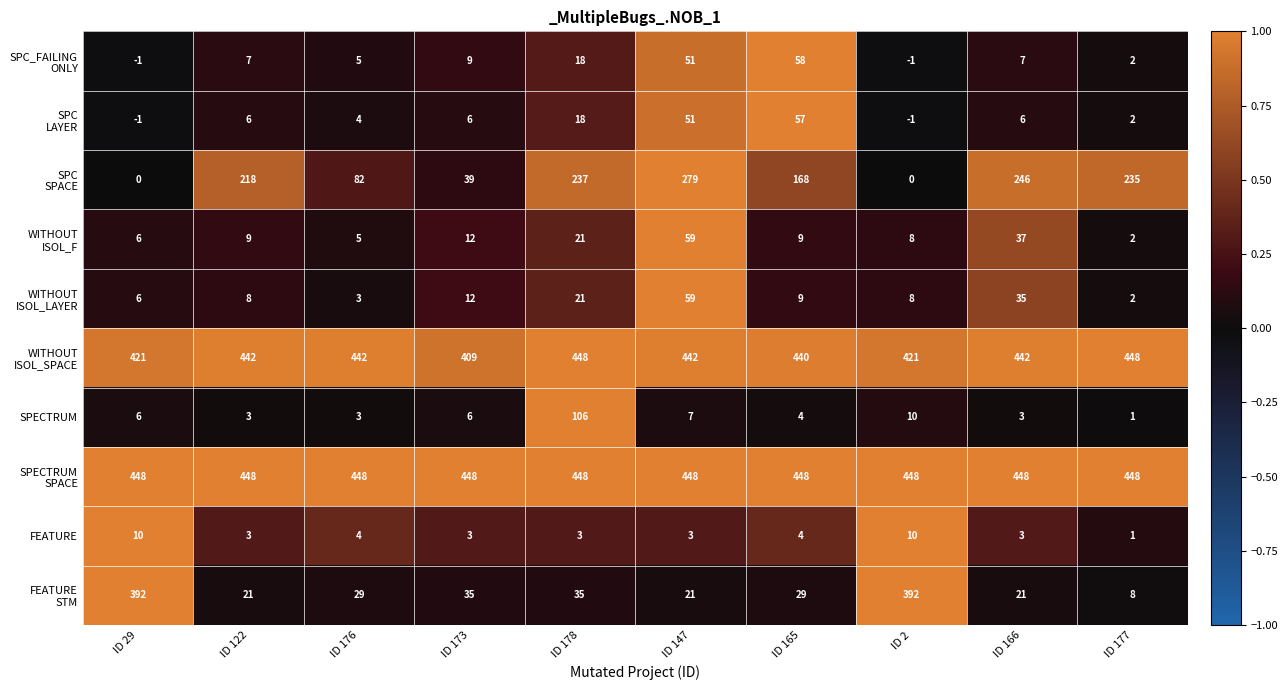

What is the greatest value displayed?

448